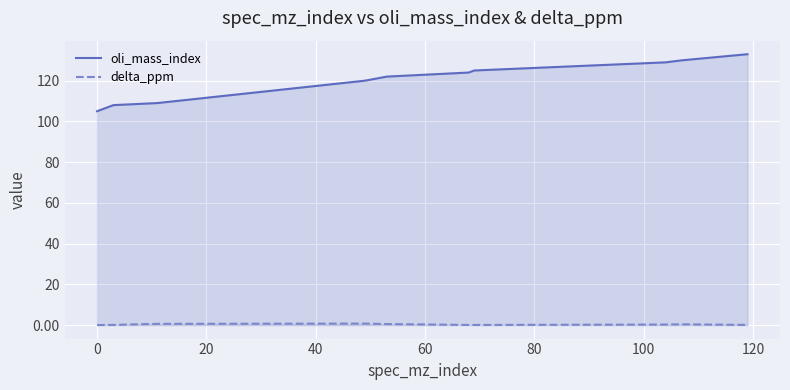

What is the value of the oli_mass_index point at the 7th from the left?

125.0